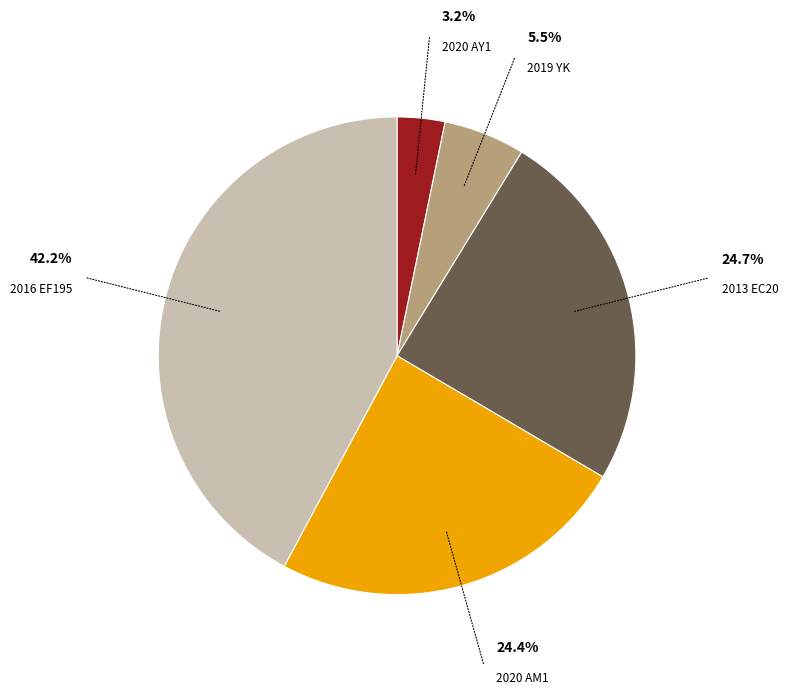

To the nearest percent, what percentage of the pie is 2020 AY1?

3%